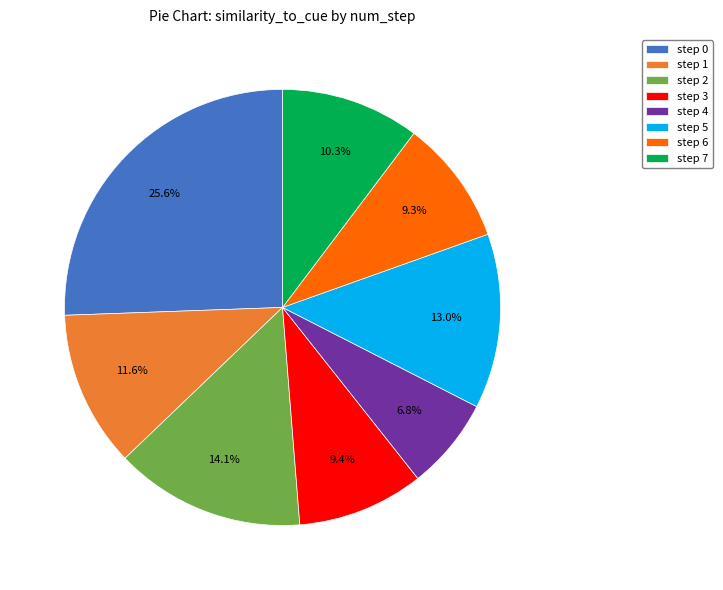

What is the total percentage of step 3 and step 7?

19.7%